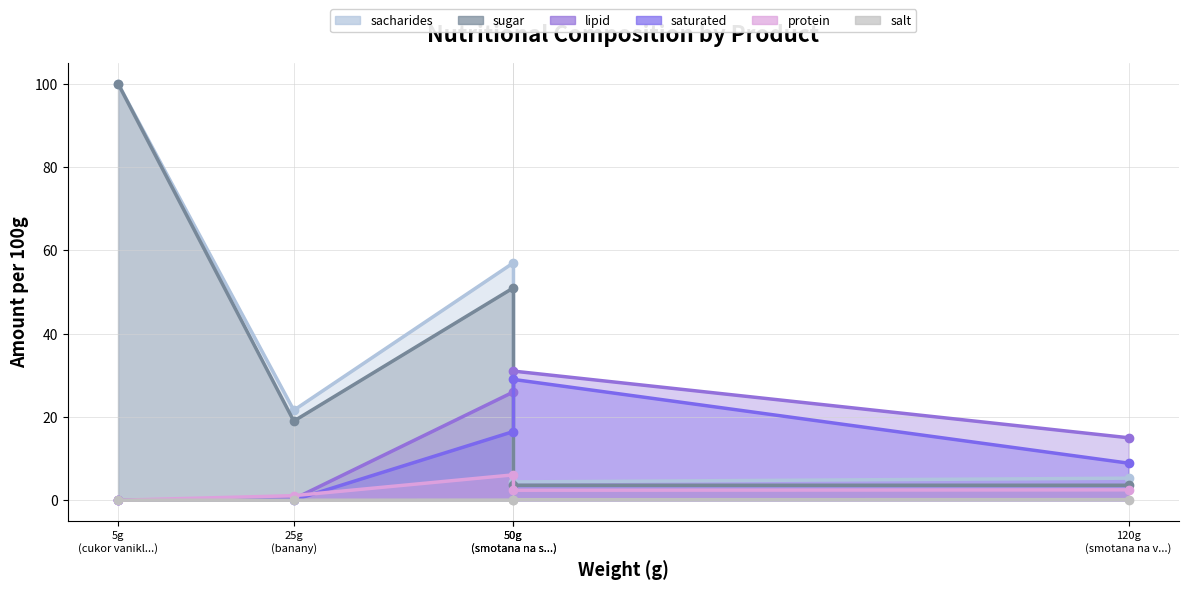

At which category is the sum across all series the highest?

cukor vaniklovy